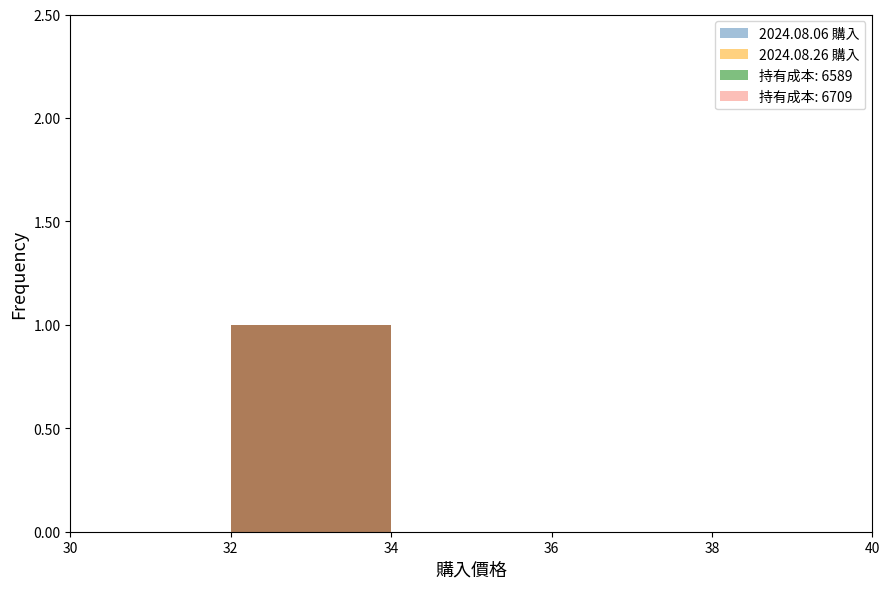

Reading left to right, list every bar in this chart as the range it spans on the x-axis followed by its height. The values are not printed on the chart, so give them approximately, as read against the axis.

30 to 31: 0
31 to 32: 0
32 to 33: 1
33 to 34: 1
34 to 35: 0
35 to 36: 0
36 to 37: 0
37 to 38: 0
38 to 39: 0
39 to 40: 0